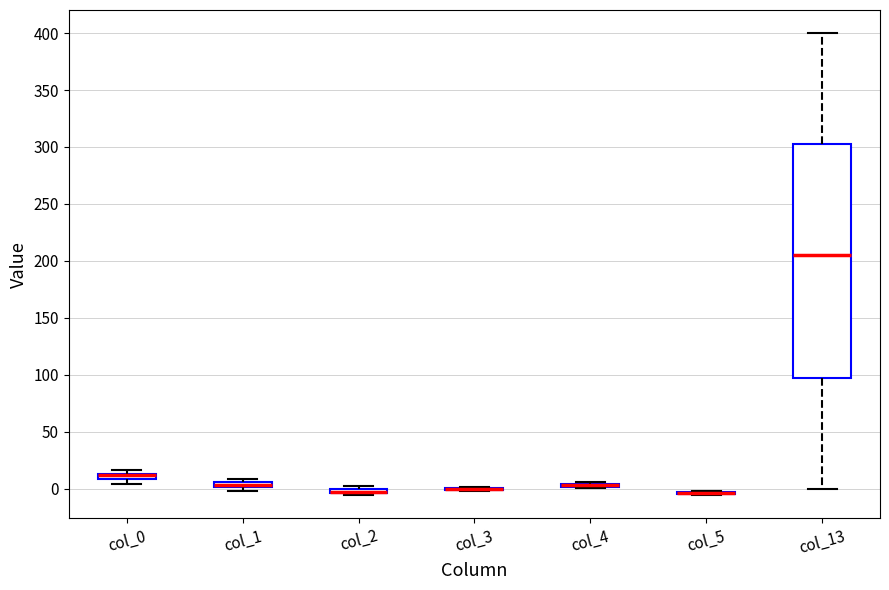

Which box is the tallest, from its lower edge to its upper edge?

col_13